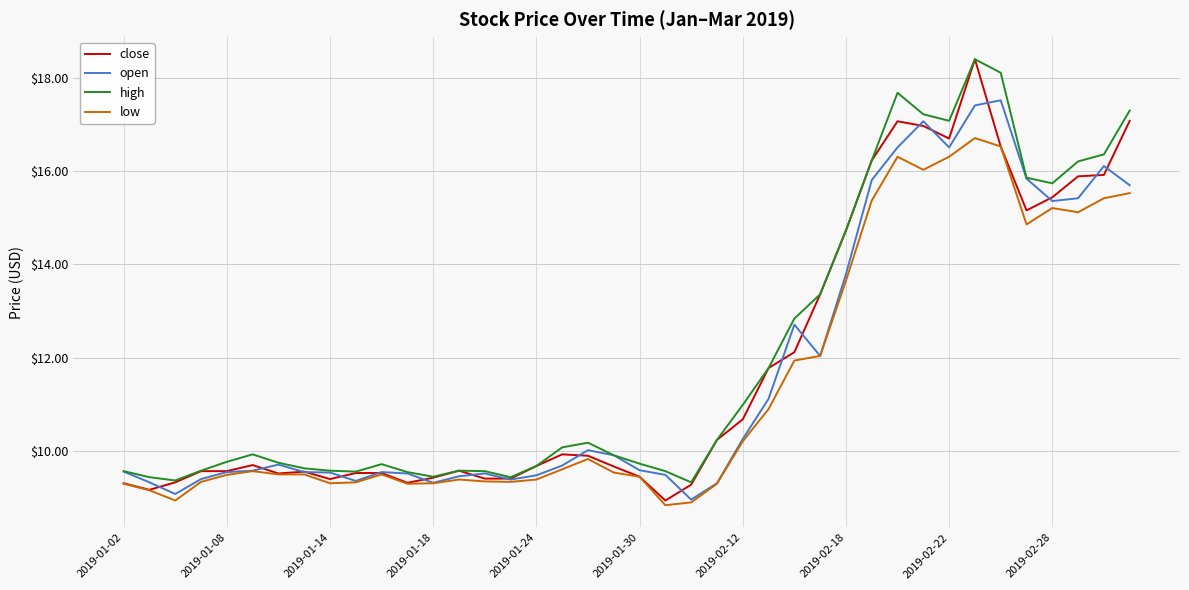

What is the minimum value shown in the chart?

8.8